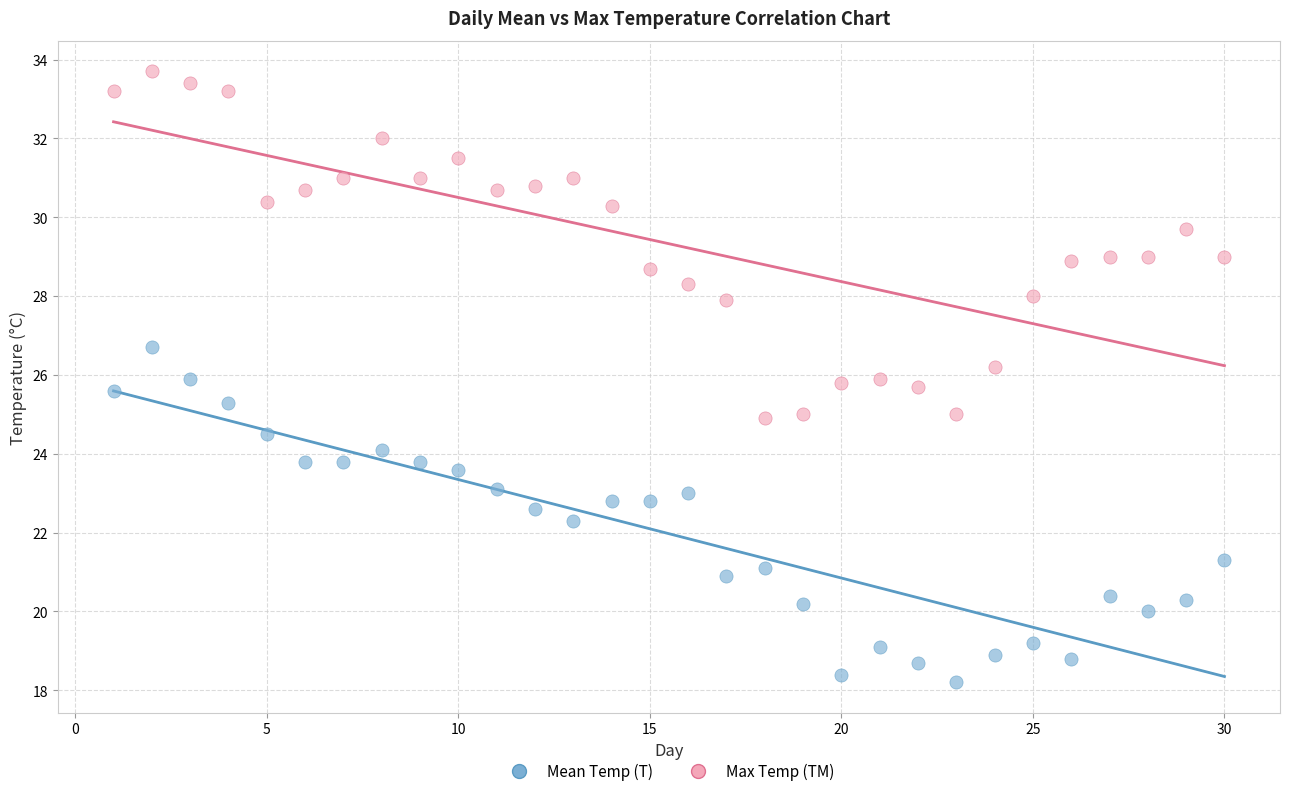

What are all the series names shown in the legend?

Mean Temp (T), Max Temp (TM)